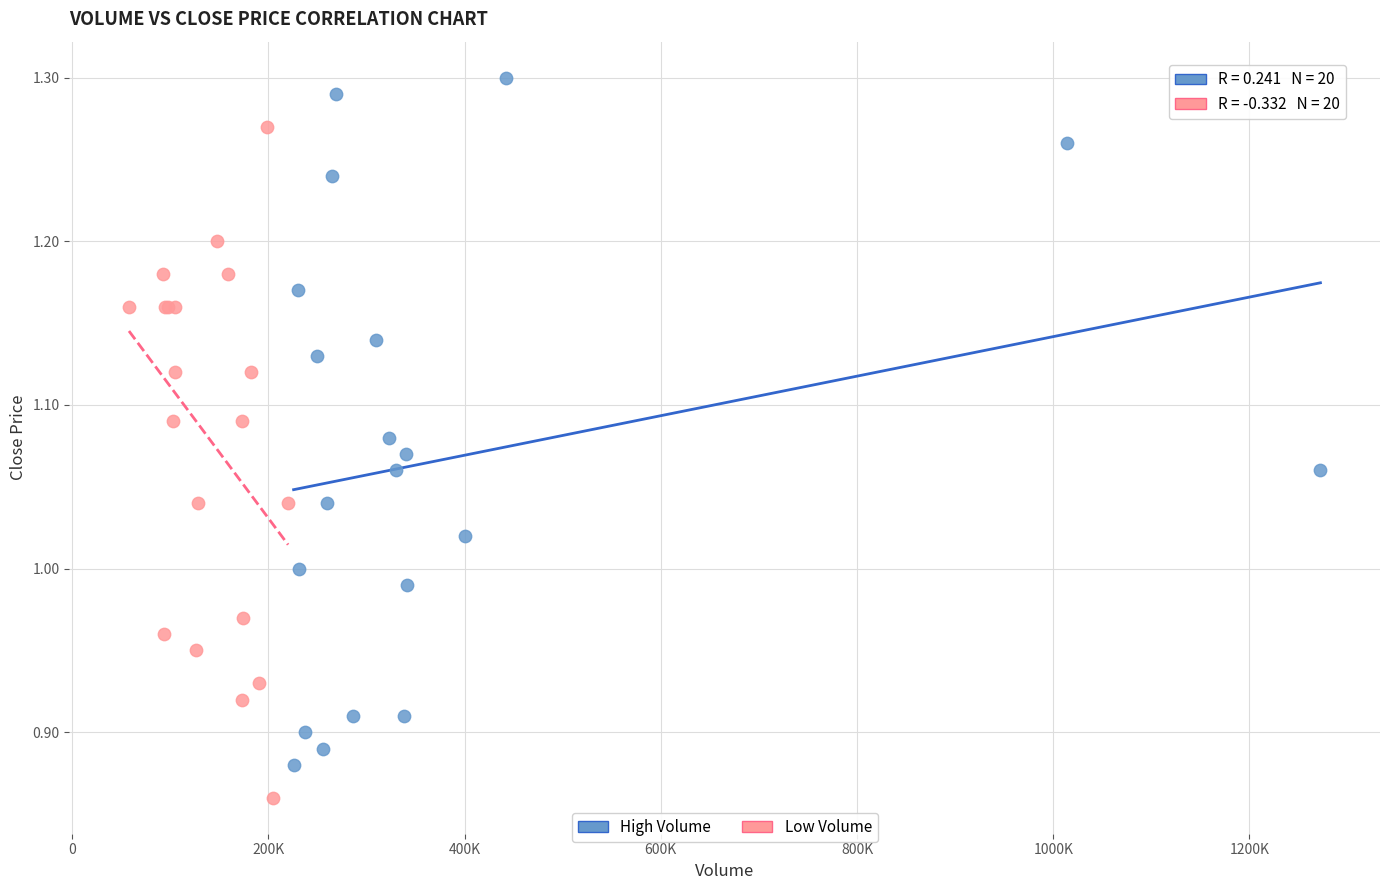

Which series has the widest spread of Y values?

High Volume